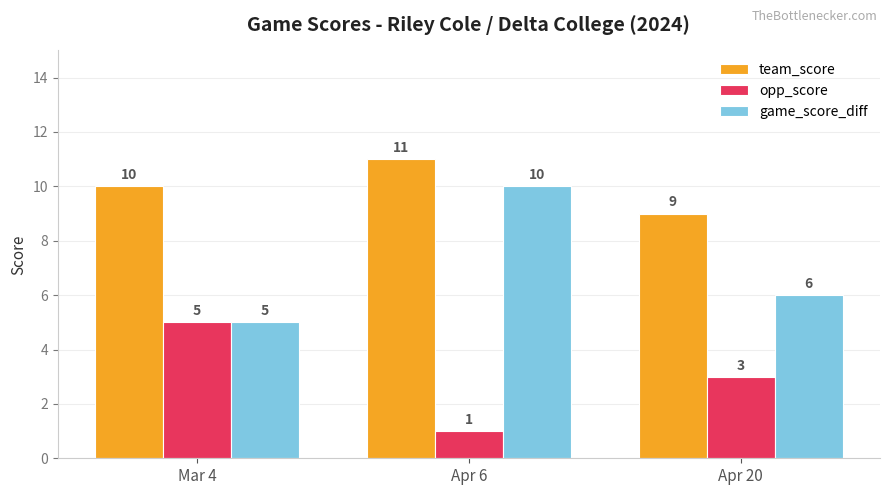

What is the maximum value for game_score_diff?

10